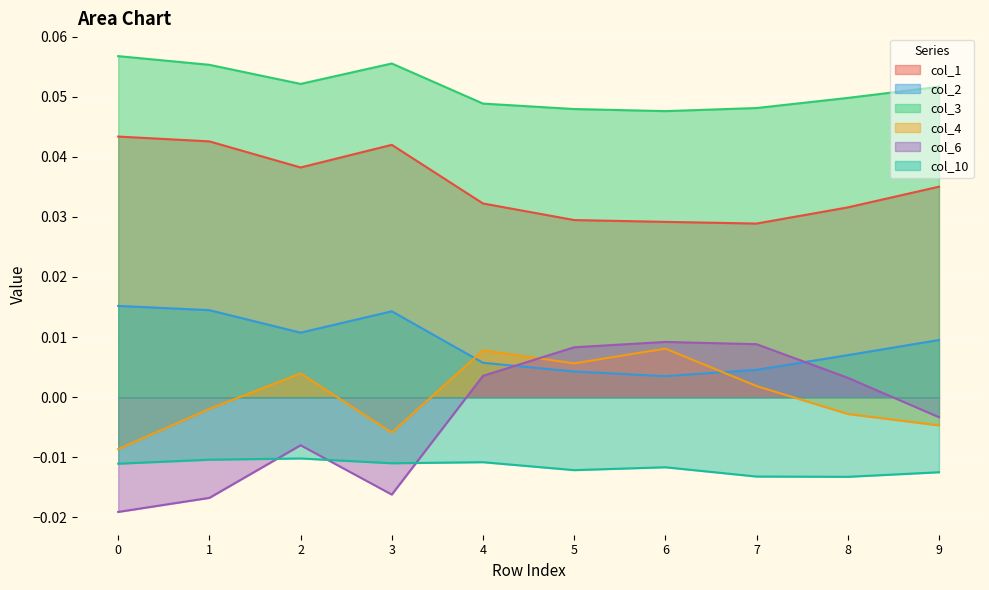

What is the difference between the highest and lowest values at 2?

0.1